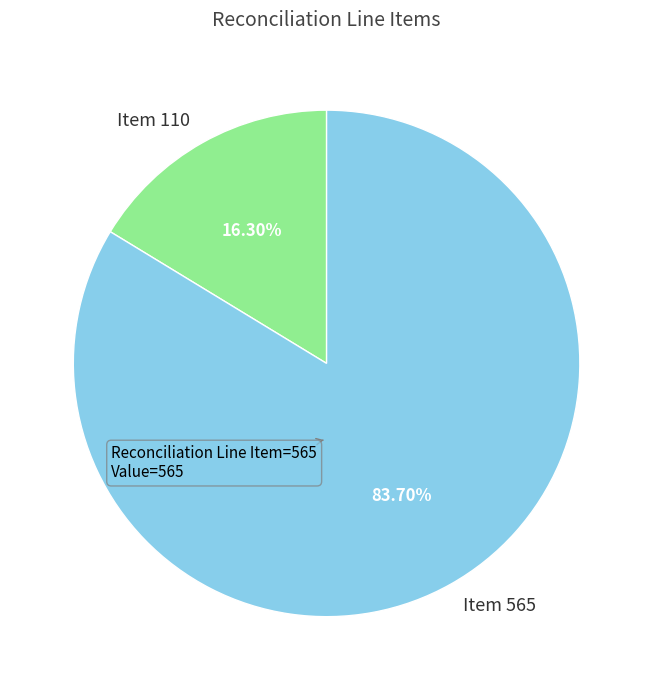

Rank the categories by value from lowest to highest.

Item 110, Item 565